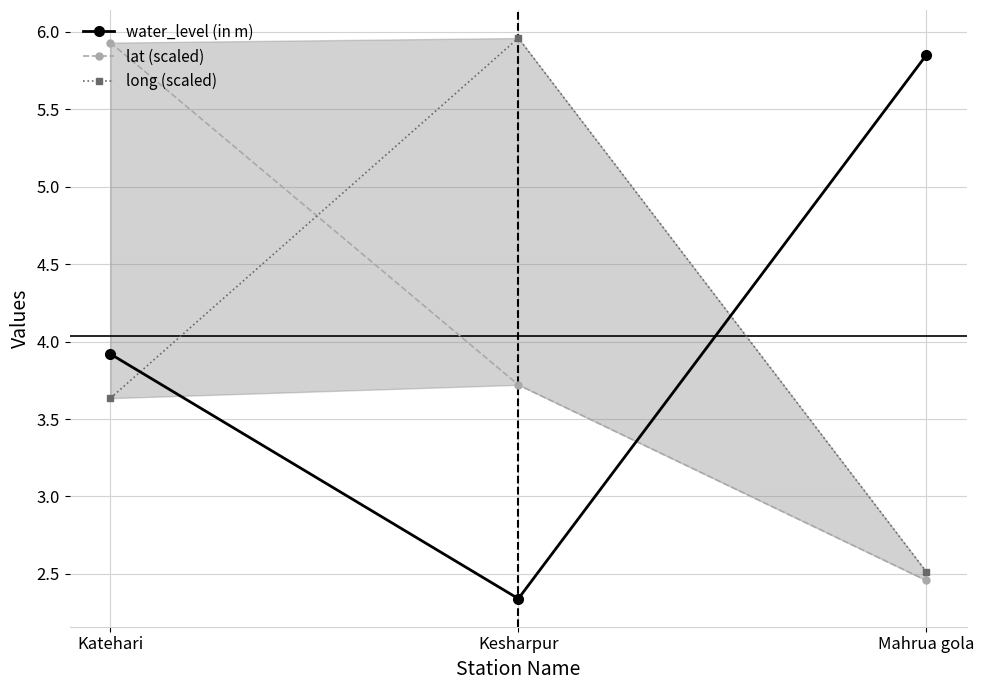

At which label does water_level (in m) first exceed 3?

Katehari